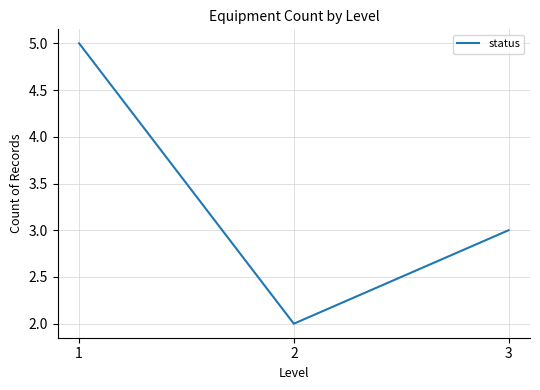

How many categories are shown in the chart?

3